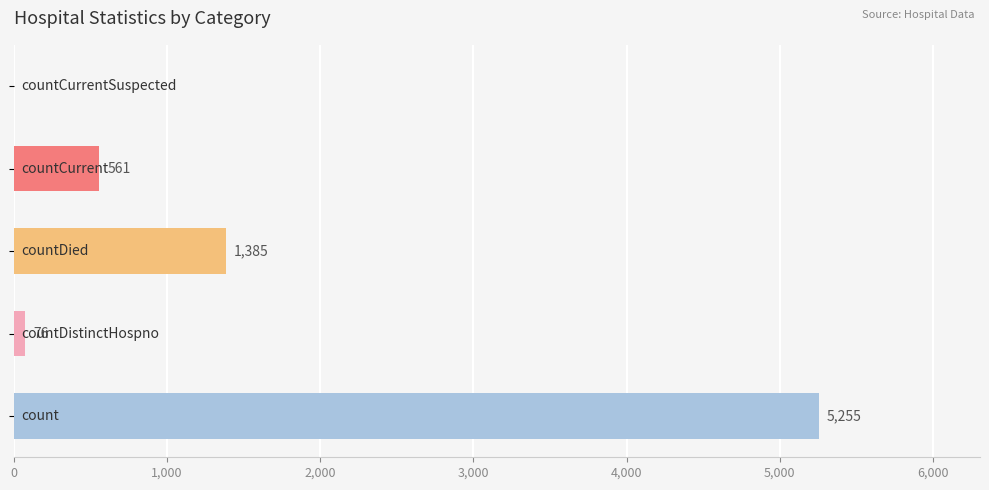

What is the maximum value shown in the chart?

5255